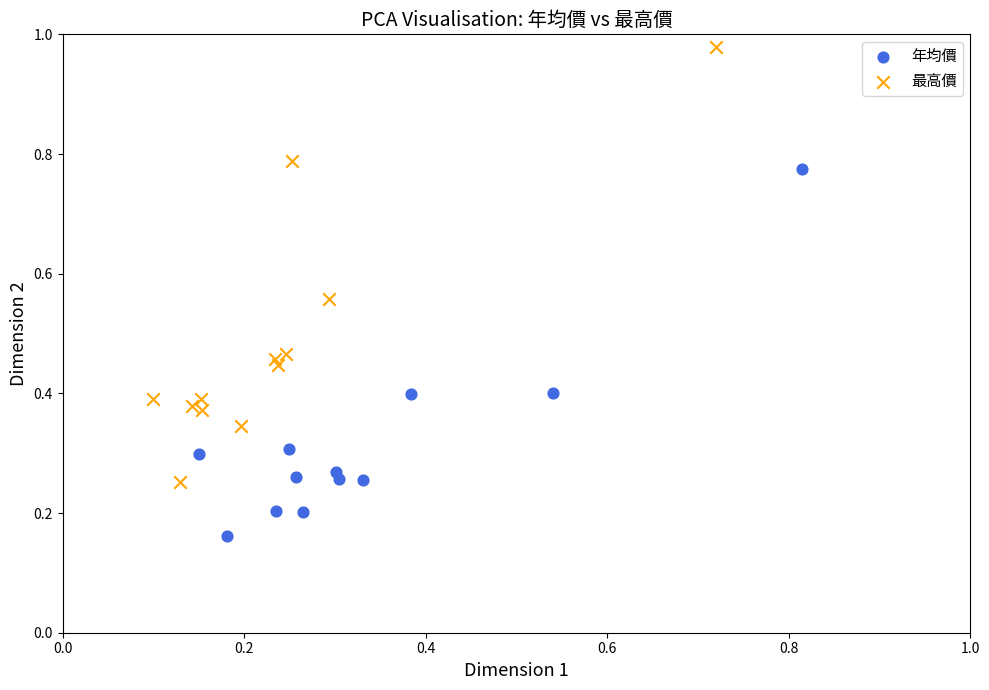

Which series contains the lowest Y value?

年均價